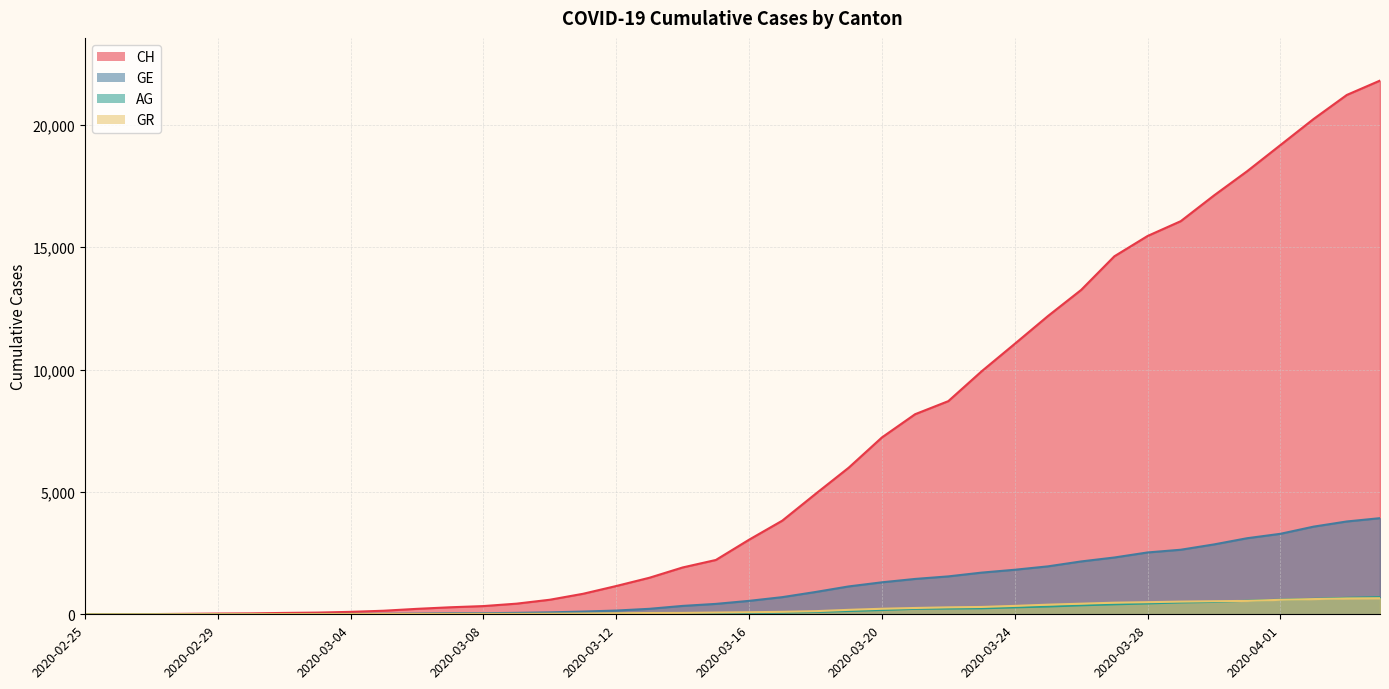

Reading left to right, transcribe all the data shown in this chart.

CH: 2020-02-25=0	2020-02-26=5	2020-02-27=9	2020-02-28=19	2020-02-29=31	2020-03-01=38	2020-03-02=56	2020-03-03=70	2020-03-04=100	2020-03-05=146	2020-03-06=223	2020-03-07=287	2020-03-08=336	2020-03-09=435	2020-03-10=595	2020-03-11=838	2020-03-12=1156	2020-03-13=1494	2020-03-14=1914	2020-03-15=2220	2020-03-16=3048	2020-03-17=3826	2020-03-18=4918	2020-03-19=5990	2020-03-20=7226	2020-03-21=8176	2020-03-22=8710	2020-03-23=9926	2020-03-24=11051	2020-03-25=12187	2020-03-26=13254	2020-03-27=14628	2020-03-28=15458	2020-03-29=16064	2020-03-30=17114	2020-03-31=18106	2020-04-01=19172	2020-04-02=20239	2020-04-03=21221	2020-04-04=21808
GE: 2020-02-25=0	2020-02-26=1	2020-02-27=1	2020-02-28=4	2020-02-29=8	2020-03-01=9	2020-03-02=10	2020-03-03=13	2020-03-04=15	2020-03-05=20	2020-03-06=29	2020-03-07=42	2020-03-08=44	2020-03-09=59	2020-03-10=79	2020-03-11=112	2020-03-12=153	2020-03-13=224	2020-03-14=343	2020-03-15=425	2020-03-16=549	2020-03-17=701	2020-03-18=911	2020-03-19=1139	2020-03-20=1307	2020-03-21=1445	2020-03-22=1549	2020-03-23=1703	2020-03-24=1820	2020-03-25=1959	2020-03-26=2160	2020-03-27=2321	2020-03-28=2527	2020-03-29=2638	2020-03-30=2855	2020-03-31=3109	2020-04-01=3289	2020-04-02=3582	2020-04-03=3793	2020-04-04=3928
AG: 2020-02-25=0	2020-02-26=1	2020-02-27=1	2020-02-28=1	2020-02-29=3	2020-03-01=4	2020-03-02=7	2020-03-03=7	2020-03-04=10	2020-03-05=11	2020-03-06=12	2020-03-07=14	2020-03-08=14	2020-03-09=15	2020-03-10=18	2020-03-11=20	2020-03-12=27	2020-03-13=30	2020-03-14=33	2020-03-15=43	2020-03-16=56	2020-03-17=69	2020-03-18=96	2020-03-19=134	2020-03-20=175	2020-03-21=223	2020-03-22=235	2020-03-23=245	2020-03-24=283	2020-03-25=318	2020-03-26=367	2020-03-27=407	2020-03-28=444	2020-03-29=485	2020-03-30=506	2020-03-31=554	2020-04-01=596	2020-04-02=631	2020-04-03=673	2020-04-04=702
GR: 2020-02-25=0	2020-02-26=2	2020-02-27=2	2020-02-28=6	2020-02-29=6	2020-03-01=6	2020-03-02=9	2020-03-03=9	2020-03-04=12	2020-03-05=14	2020-03-06=16	2020-03-07=17	2020-03-08=18	2020-03-09=18	2020-03-10=22	2020-03-11=31	2020-03-12=43	2020-03-13=53	2020-03-14=56	2020-03-15=71	2020-03-16=84	2020-03-17=101	2020-03-18=128	2020-03-19=182	2020-03-20=226	2020-03-21=258	2020-03-22=284	2020-03-23=300	2020-03-24=343	2020-03-25=393	2020-03-26=433	2020-03-27=474	2020-03-28=495	2020-03-29=519	2020-03-30=535	2020-03-31=547	2020-04-01=592	2020-04-02=622	2020-04-03=649	2020-04-04=657